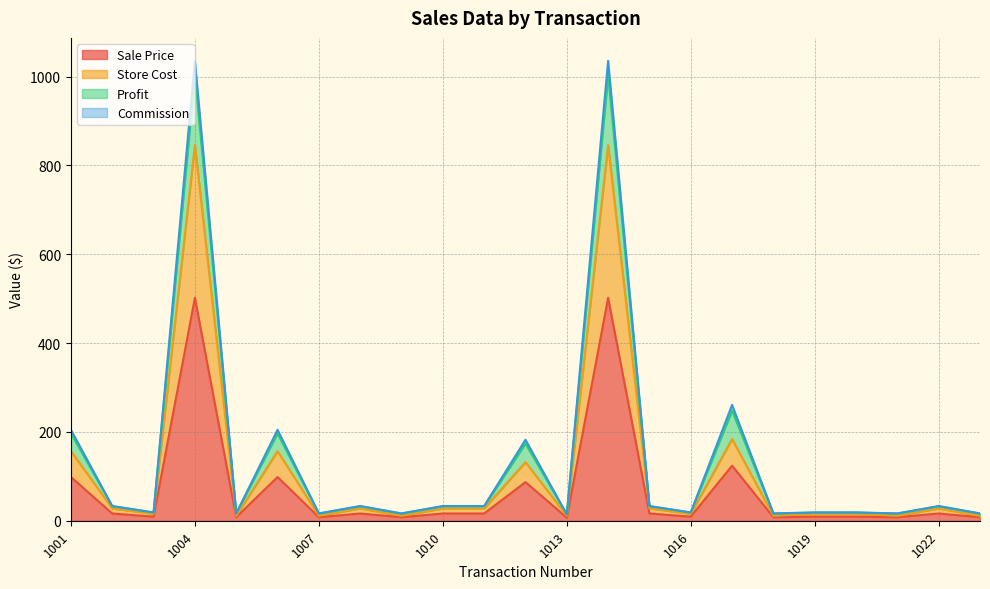

What is the value of the Sale Price point at the 4th from the left?

502.0